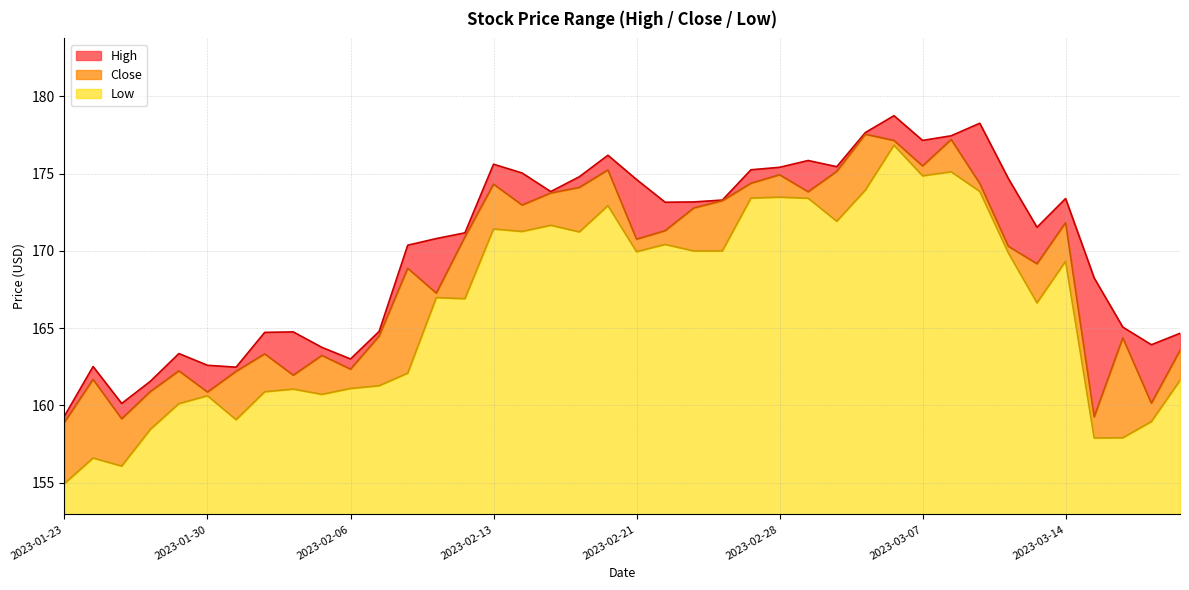

Where does the Low series first go above 169?

2023-02-13